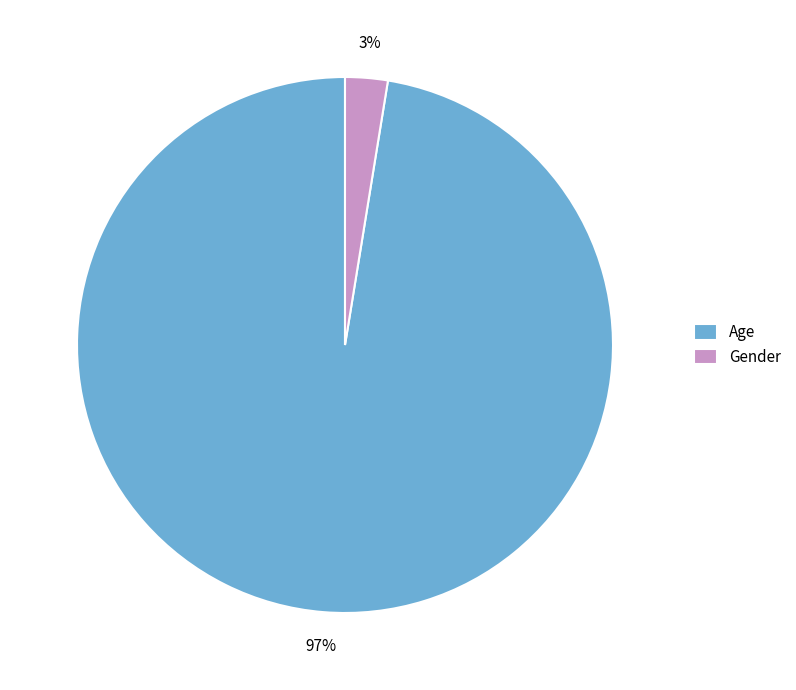

What is the majority slice?

Age